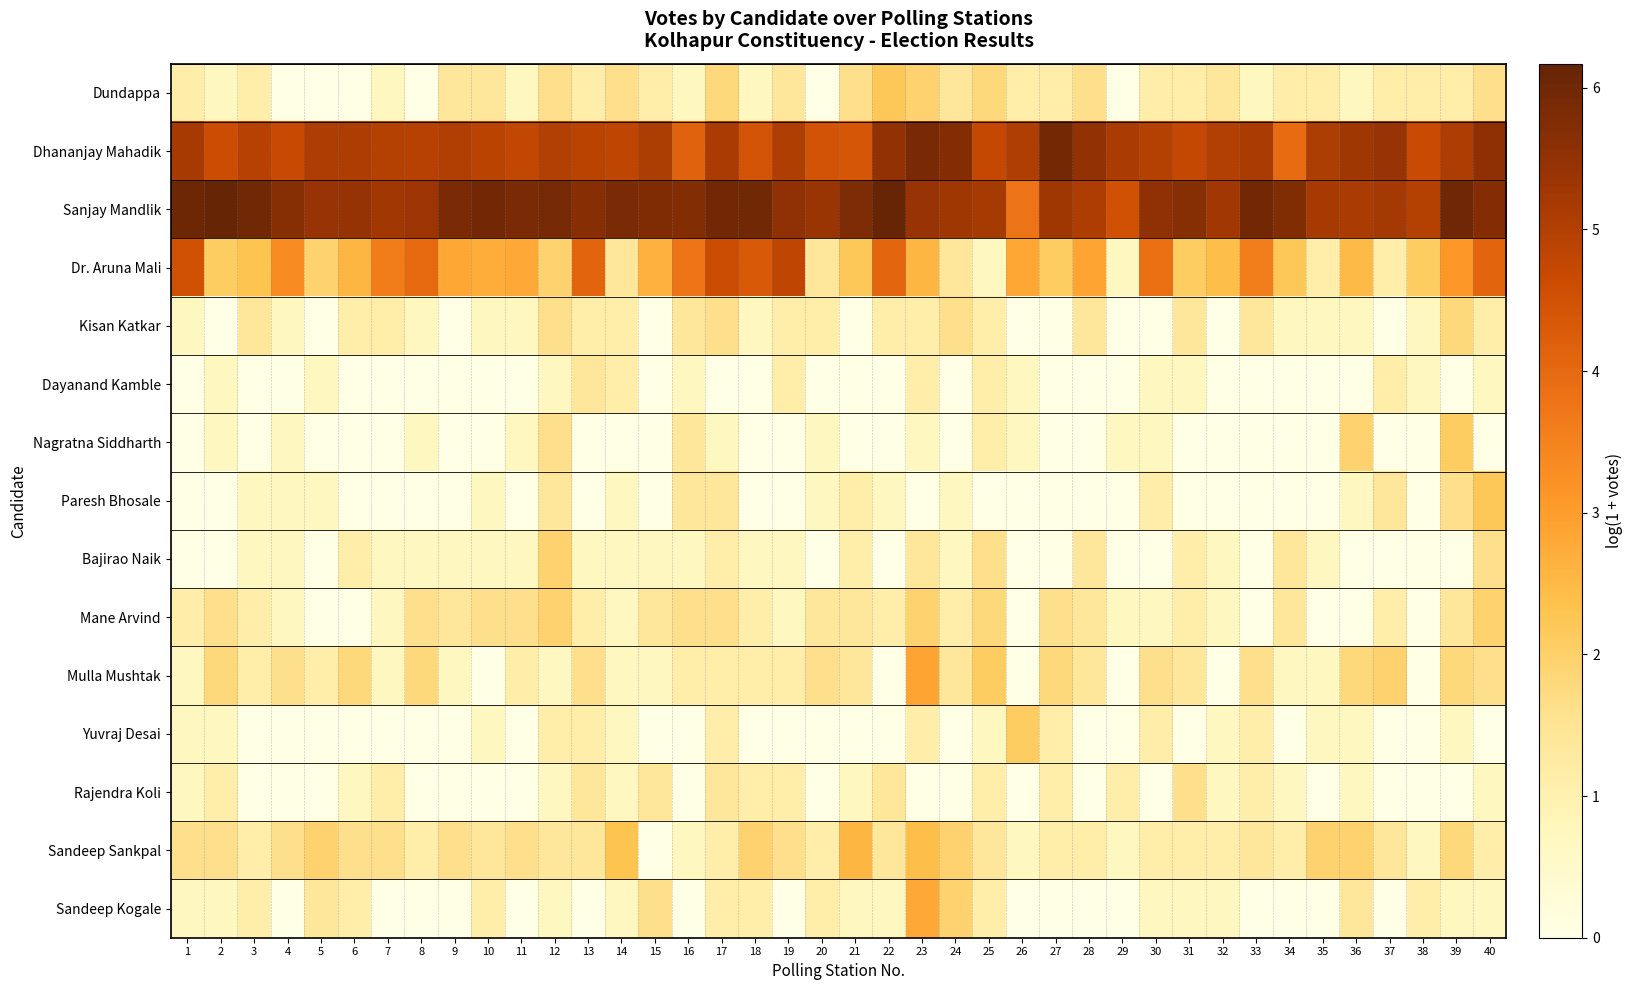

List the series in order of their peak value, highest first.

Sanjay Mandlik, Dhananjay Mahadik, Dr. Aruna Mali, Mulla Mushtak, Sandeep Kogale, Sandeep Sankpal, Dundappa, Paresh Bhosale, Nagratna Siddharth, Yuvraj Desai, Bajirao Naik, Mane Arvind, Kisan Katkar, Rajendra Koli, Dayanand Kamble